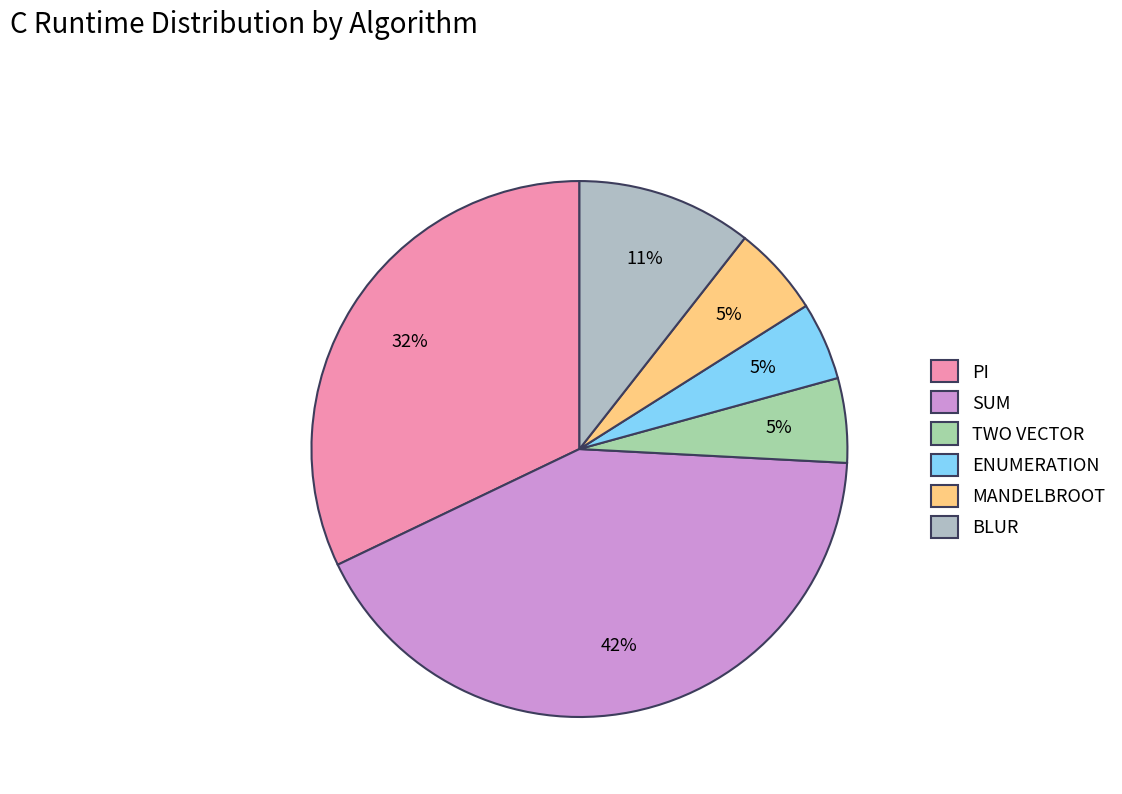

The SUM slice represents 48% of the pie. True or false?

False